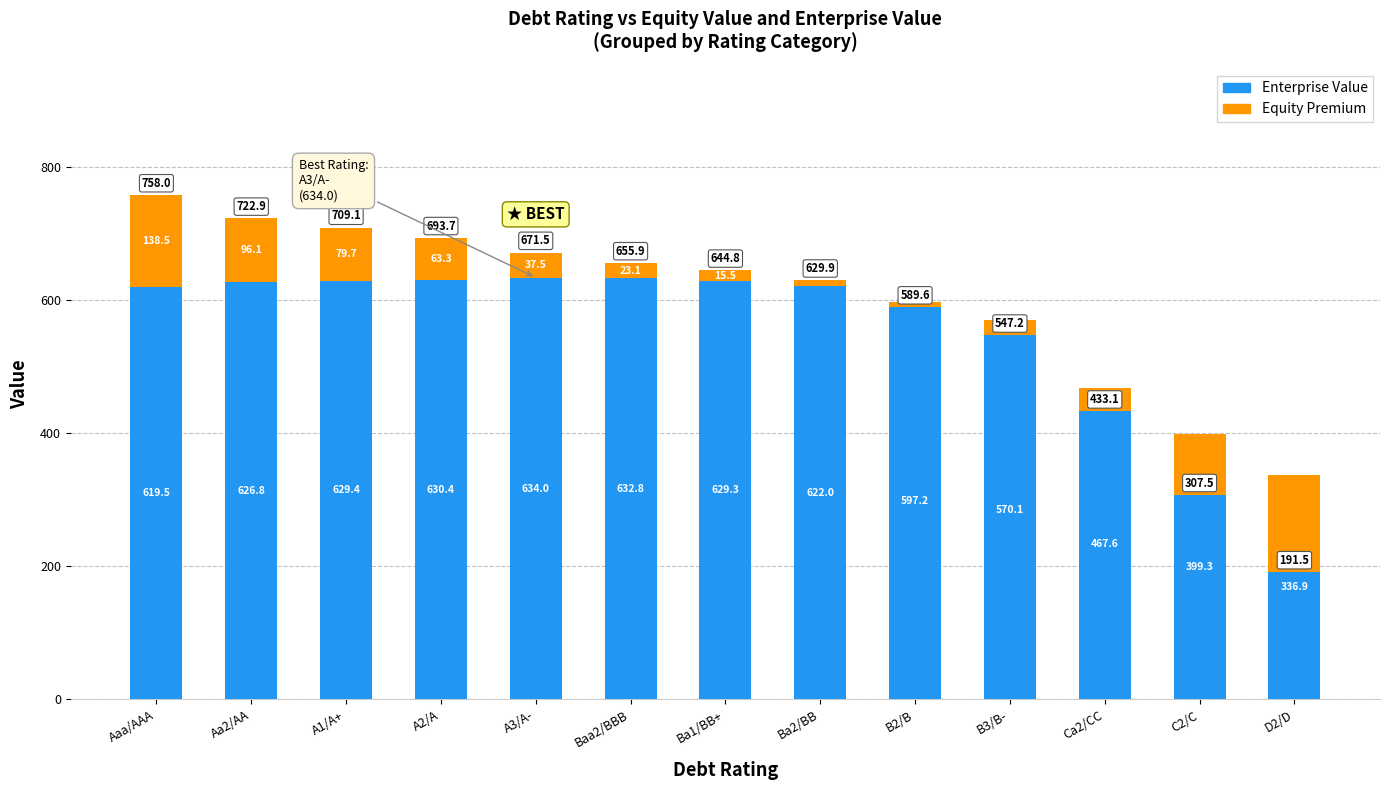

Reading left to right, transcribe all the data shown in this chart.

Enterprise Value: Aaa/AAA=619.5	Aa2/AA=626.8	A1/A+=629.4	A2/A=630.4	A3/A-=634.0	Baa2/BBB=632.8	Ba1/BB+=629.3	Ba2/BB=622.0	B2/B=597.2	B3/B-=570.1	Ca2/CC=467.6	C2/C=399.3	D2/D=336.9
Equity Premium: Aaa/AAA=138.5	Aa2/AA=96.1	A1/A+=79.7	A2/A=63.3	A3/A-=37.5	Baa2/BBB=23.1	Ba1/BB+=15.5	Ba2/BB=7.9	B2/B=-7.6	B3/B-=-22.9	Ca2/CC=-34.5	C2/C=-91.8	D2/D=-145.4